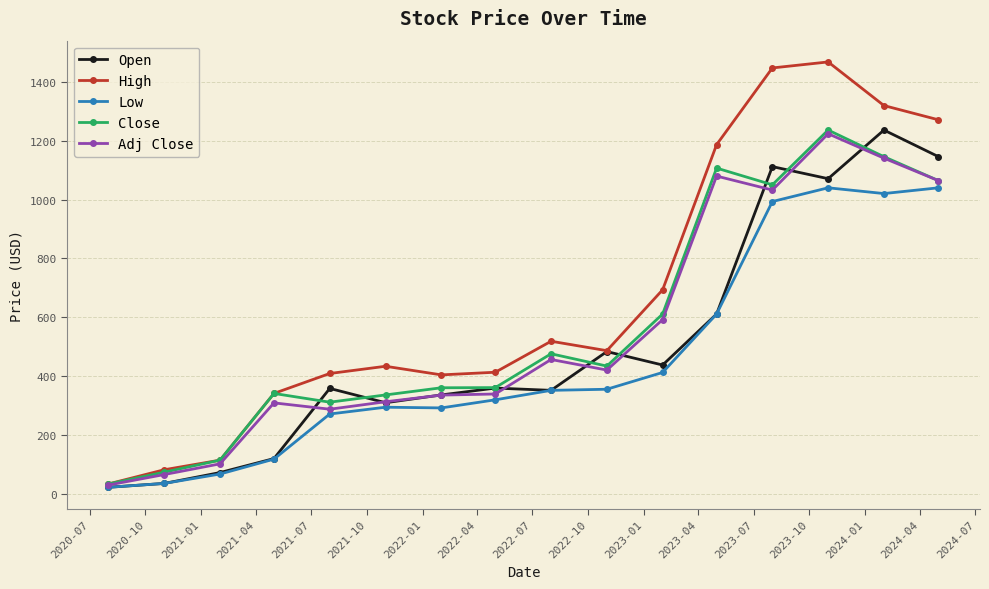

What are all the series names shown in the legend?

Open, High, Low, Close, Adj Close